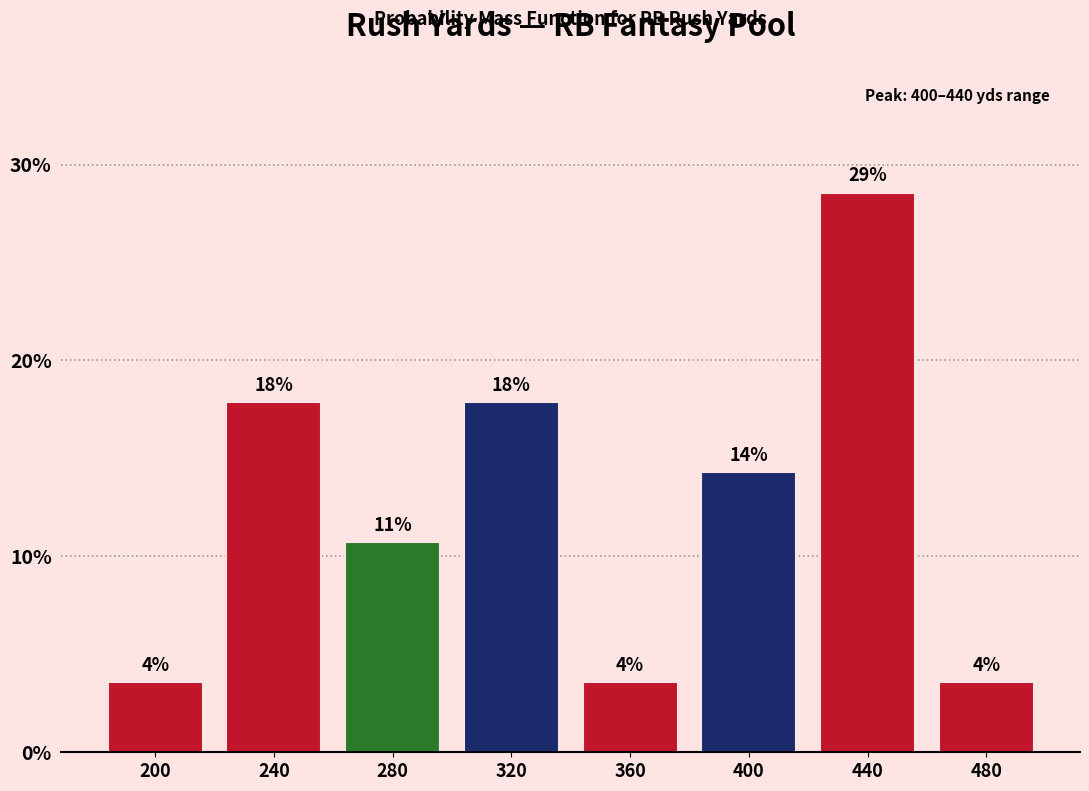

How many bars are there in total?

8